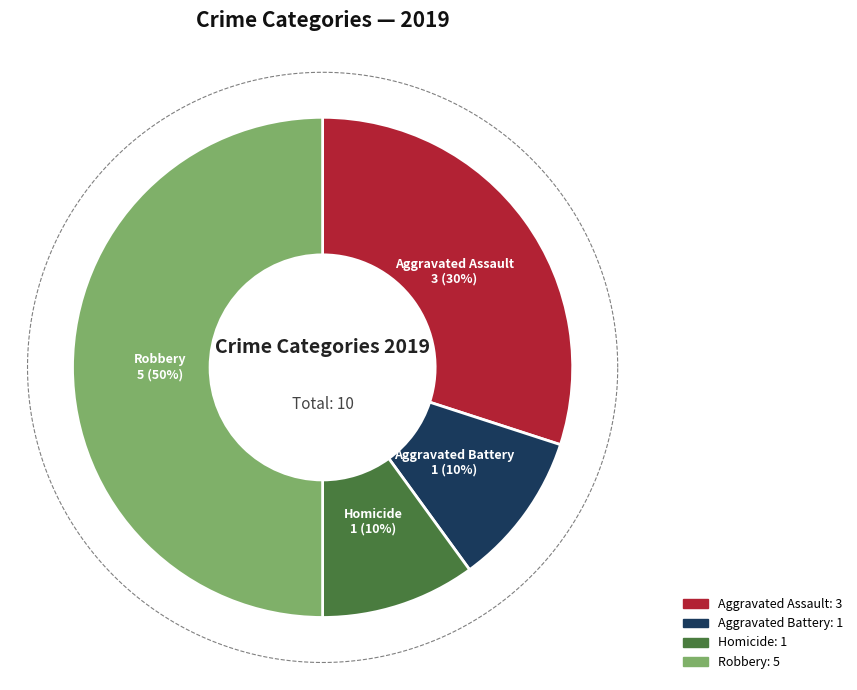

To the nearest percent, what is the combined percentage of Criminal Sexual Assault and Homicide?

10%